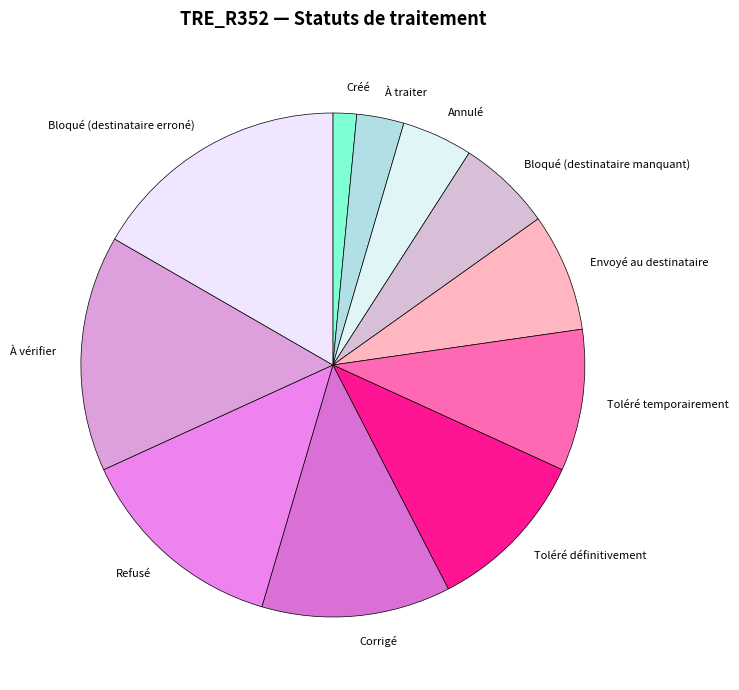

Which slice is the smallest?

Créé